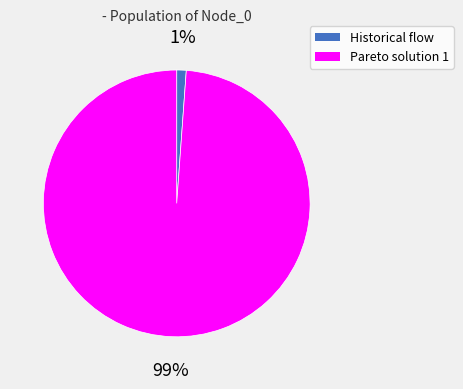

Between Pareto solution 1 and Historical flow, which is larger?

Pareto solution 1